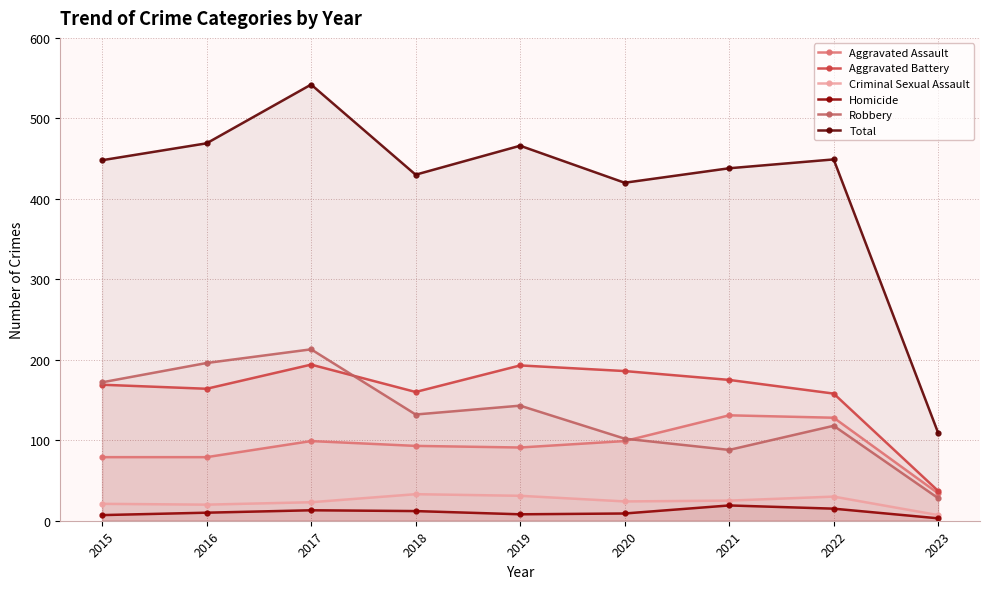

At which label does Aggravated Assault first exceed 93?

2017